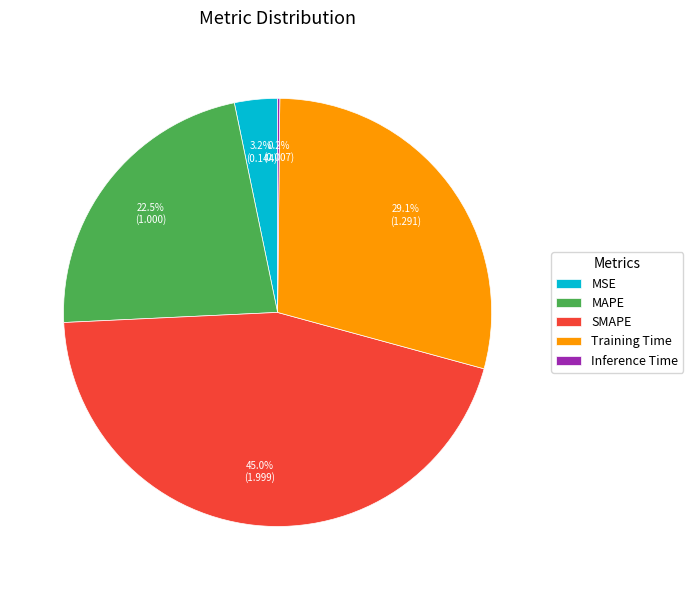

Is there any slice that represents more than half of the pie?

No